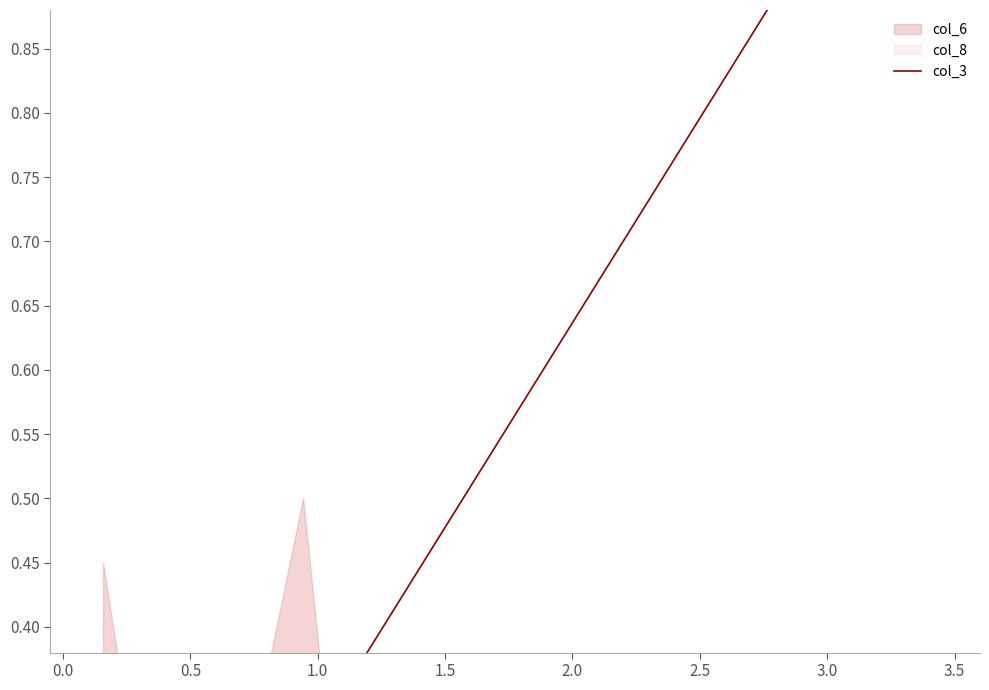

What is the average value?

0.5